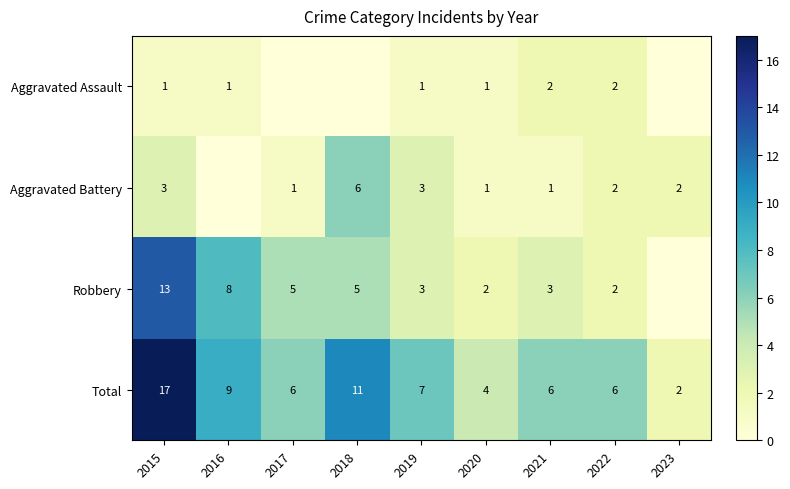

What is the highest value of the Total series?

17